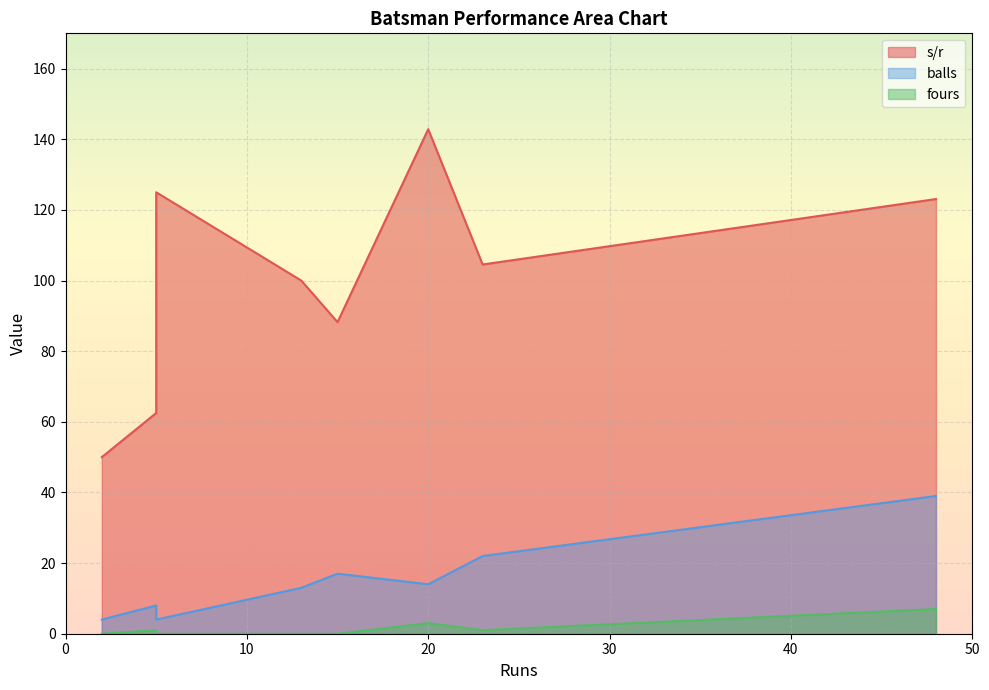

What is the difference between the maximum and minimum values in the s/r series?

92.9